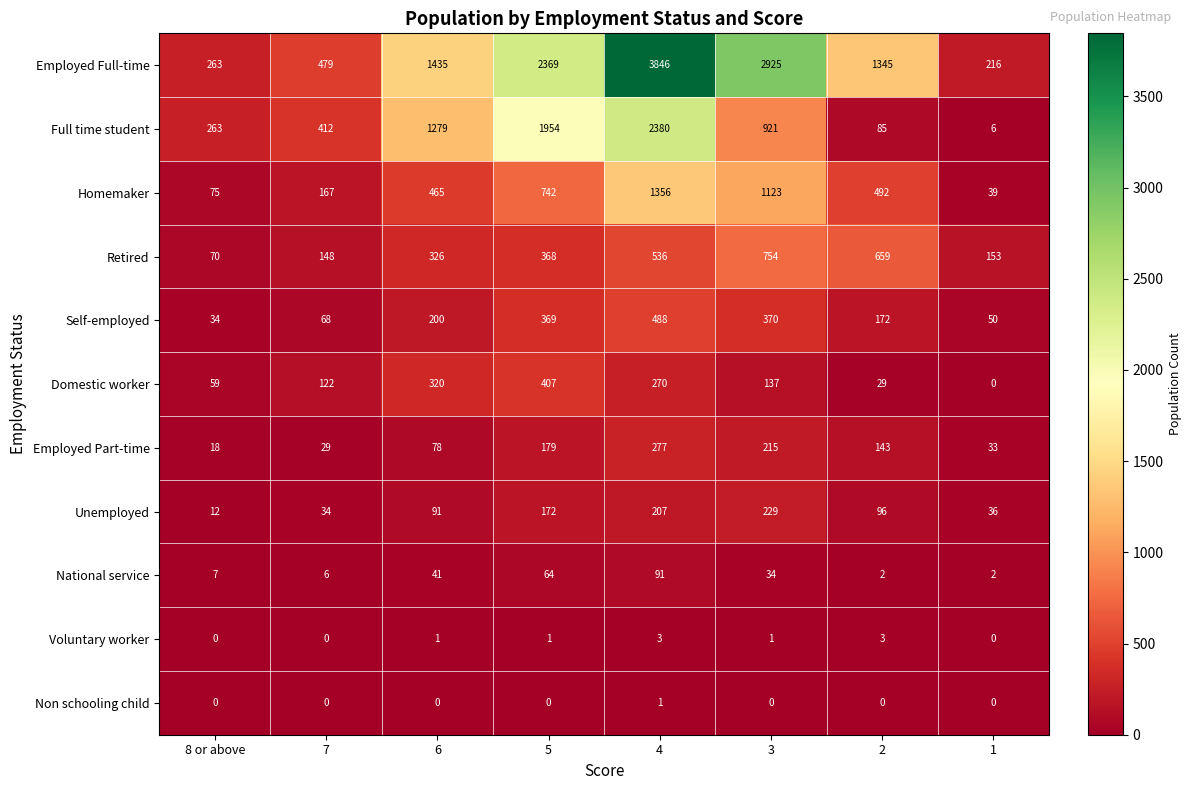

At 6, list the series in order from smallest to largest.

Non schooling child, Voluntary worker, National service, Employed Part-time, Unemployed, Self-employed, Domestic worker, Retired, Homemaker, Full time student, Employed Full-time